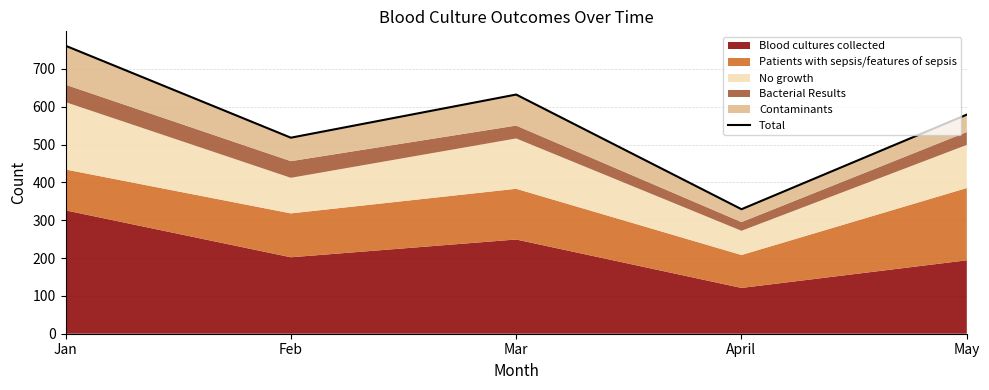

What is the value of the 2nd point from the left?

518